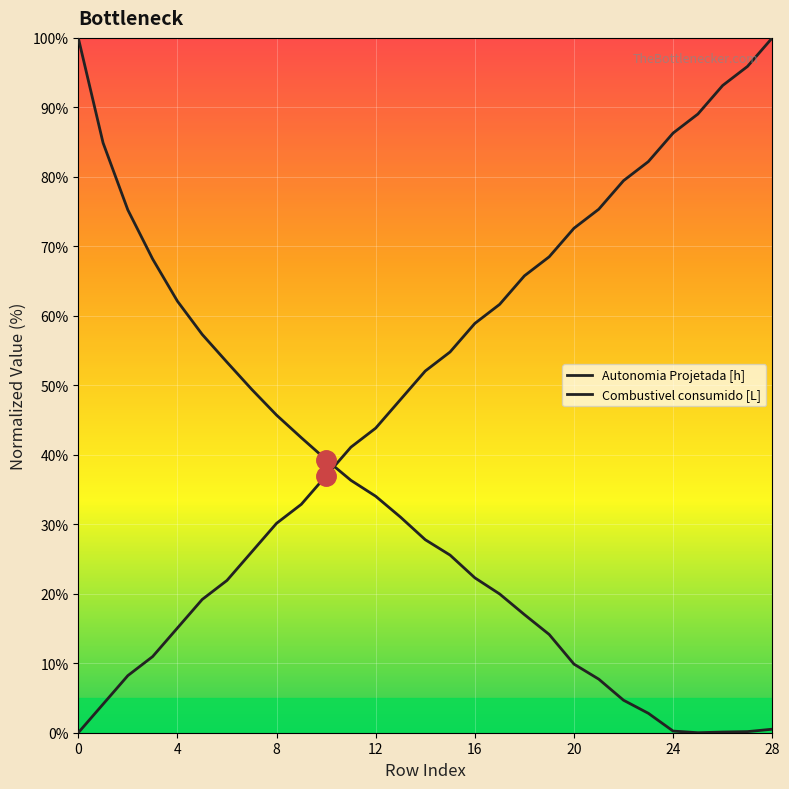

What are all the series names shown in the legend?

Autonomia Projetada [h], Combustivel consumido [L]